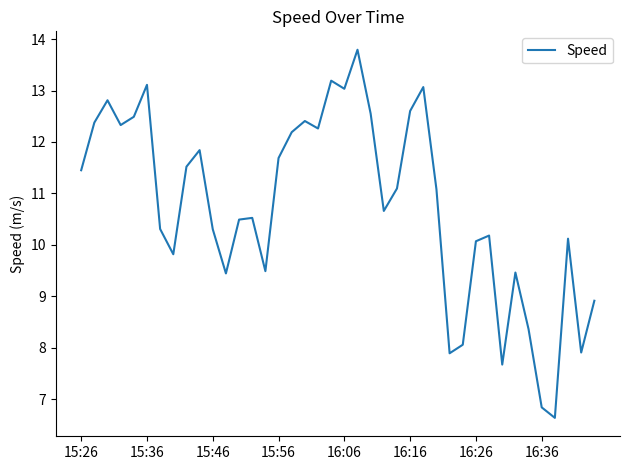

What is the minimum value shown in the chart?

6.6